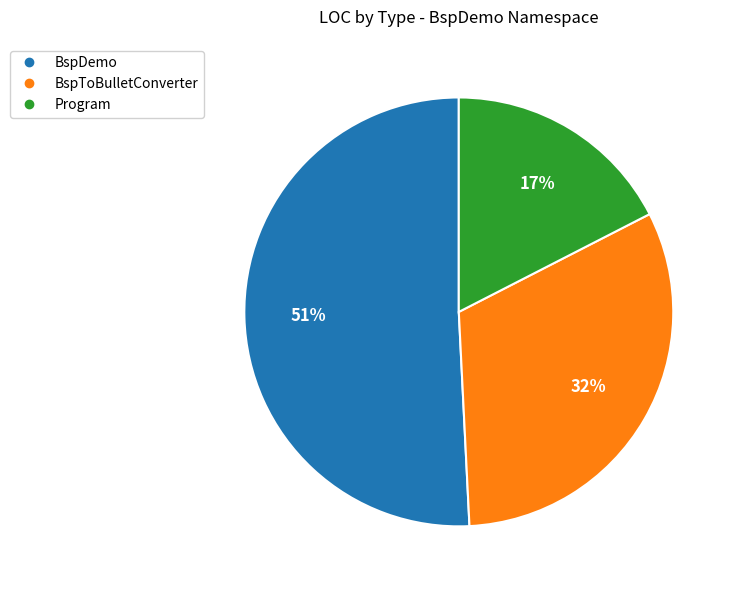

How many segments does this pie chart have?

3